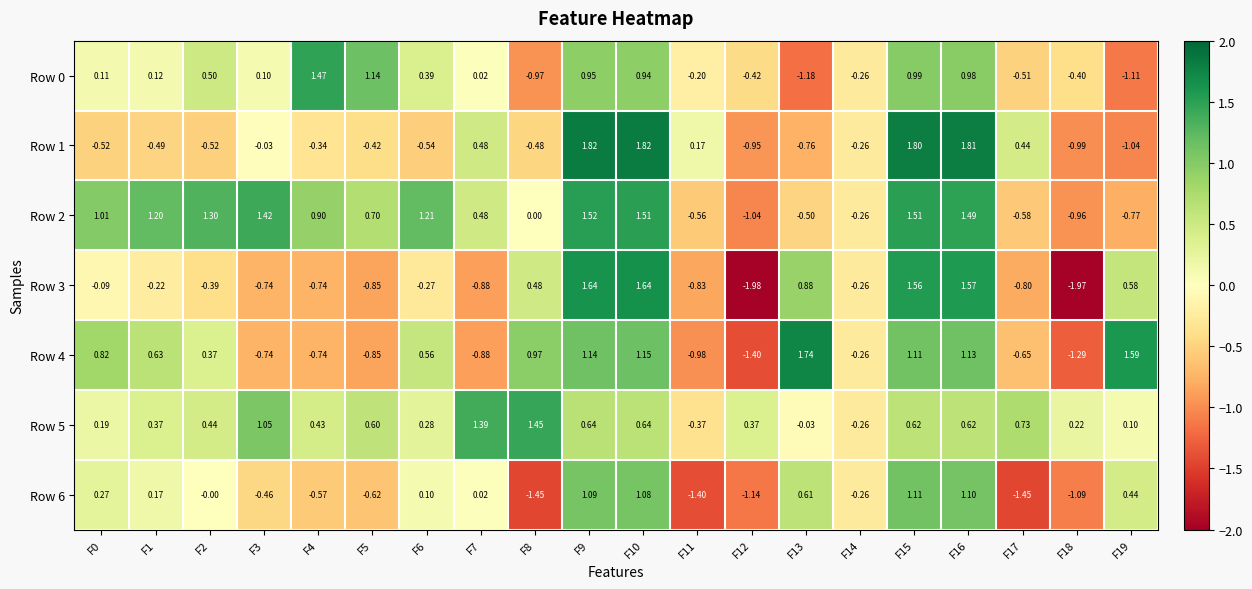

Is the value of Row 4 at F10 greater than the value of Row 0 at F9?

Yes